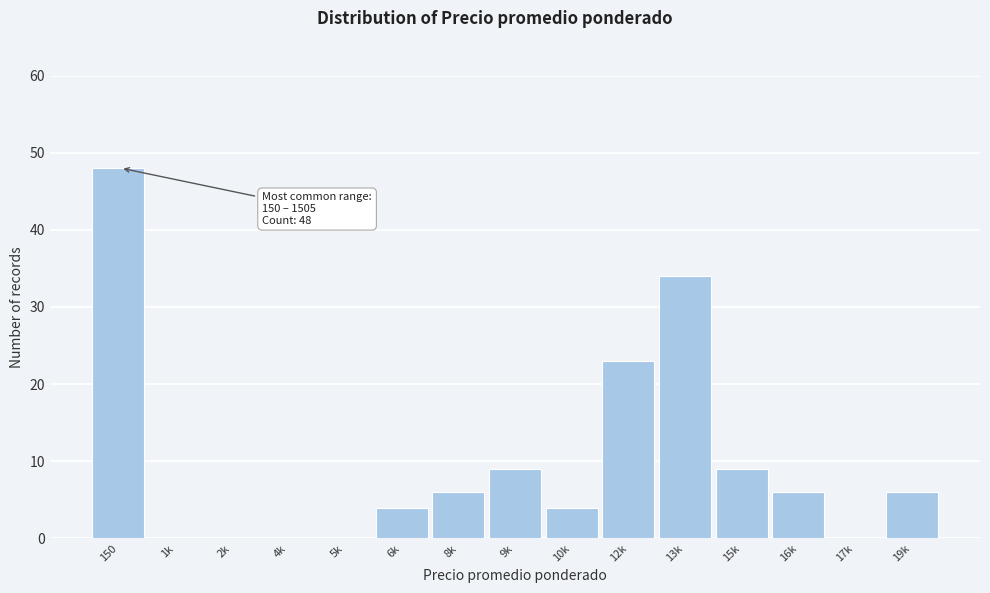

Reading right to left, list all the values displayed in this chart.

19k=6	17k=0	16k=6	15k=9	13k=34	12k=23	10k=4	9k=9	8k=6	6k=4	5k=0	4k=0	2k=0	1k=0	150=48